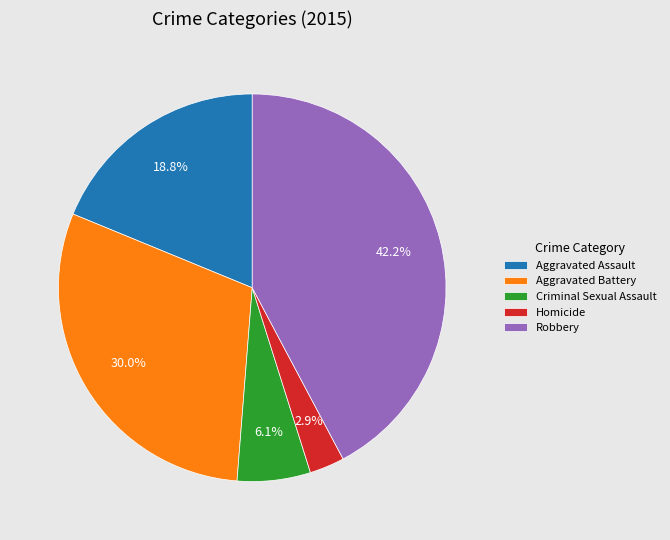

Count the number of slices in the pie.

5